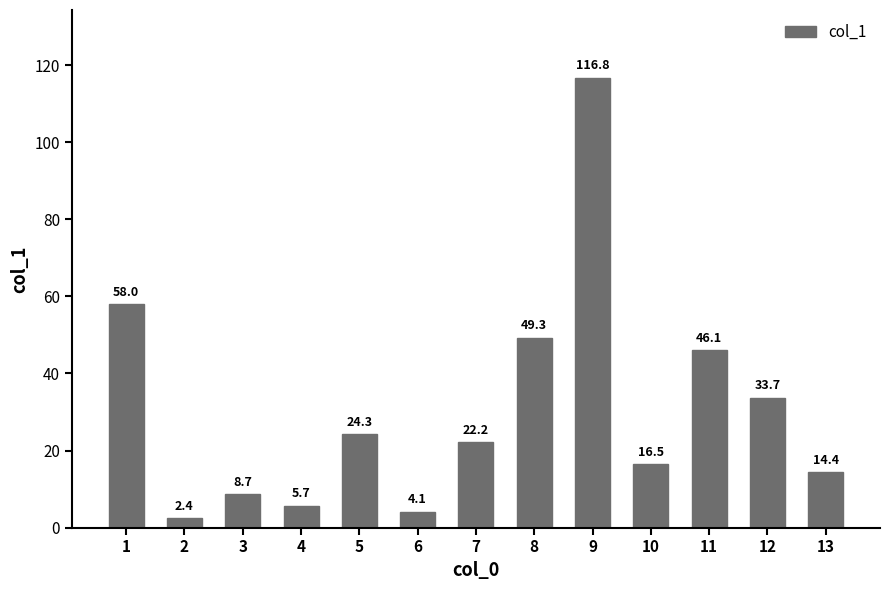

True or false: the data shows 13.2 at 3.

False